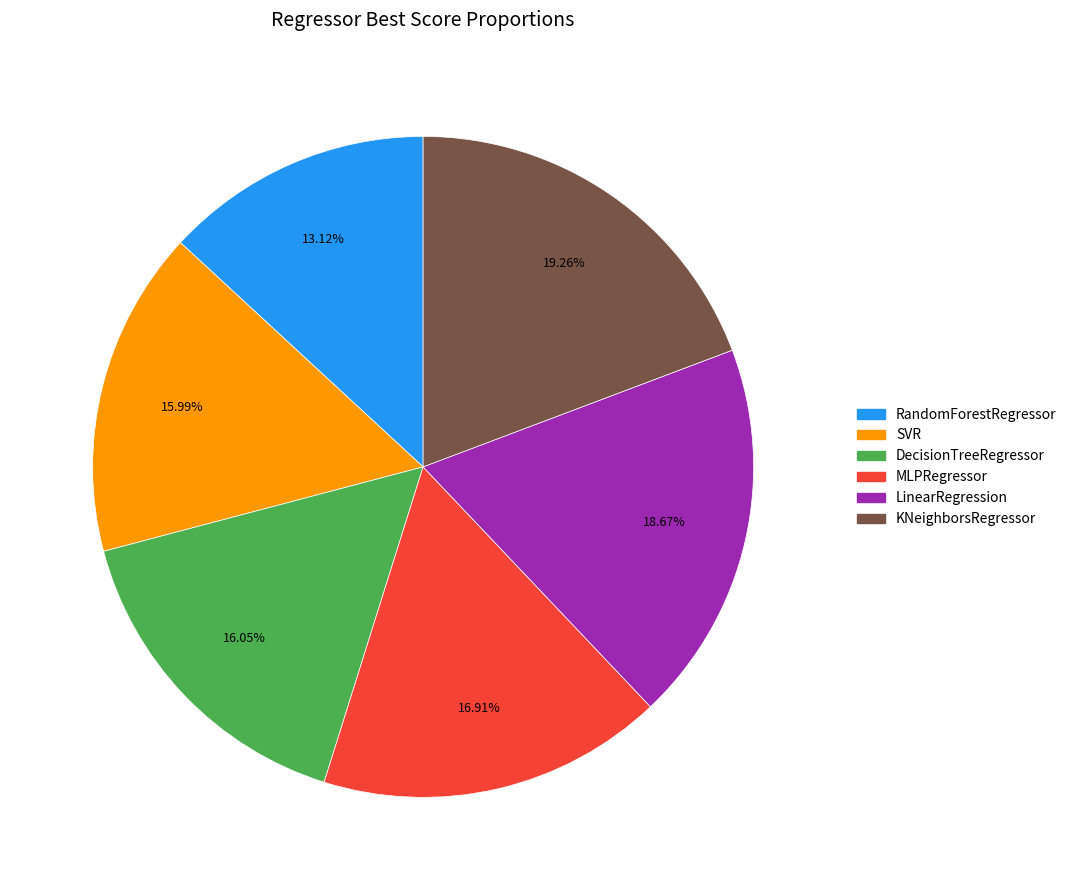

To the nearest percent, what is the combined percentage of SVR and DecisionTreeRegressor?

32%